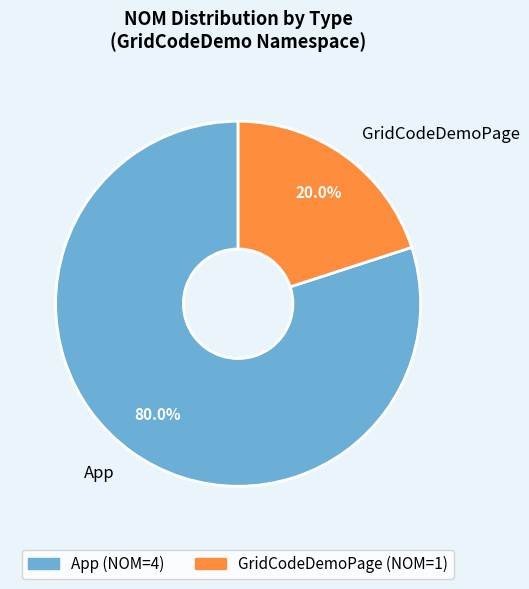

To the nearest percent, what percentage of the pie is App?

80%